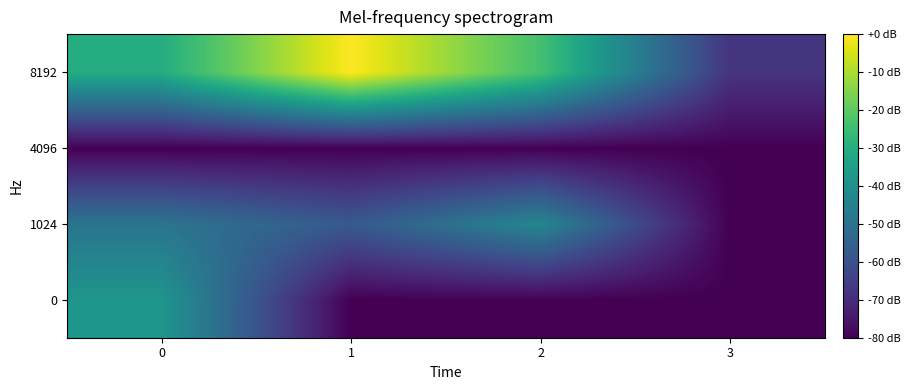

Reading left to right, transcribe all the data shown in this chart.

0: 0=-38.1	1=-80.0	2=-80.0	3=-80.0
1024: 0=-48.9	1=-57.7	2=-43.1	3=-80.0
4096: 0=-80.0	1=-80.0	2=-80.0	3=-80.0
8192: 0=-30.5	1=-0.0	2=-23.6	3=-67.8